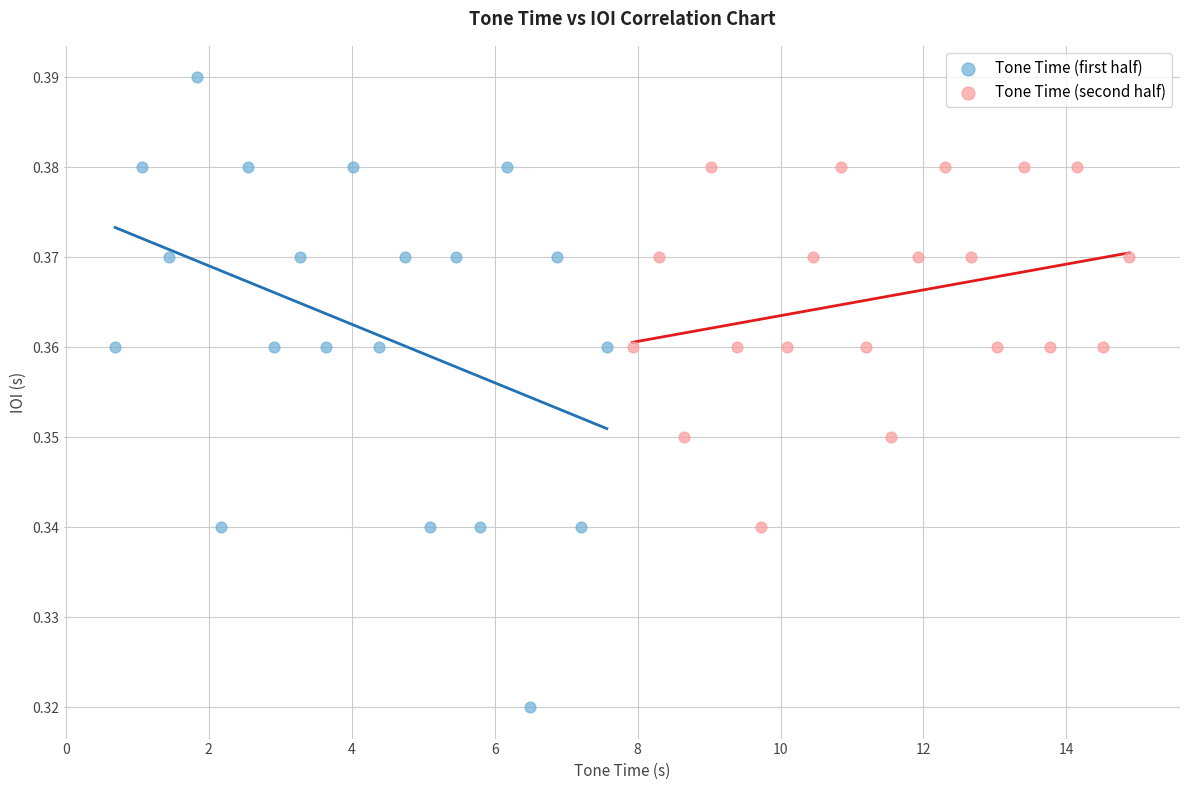

What are all the series names shown in the legend?

Tone Time (first half), Tone Time (second half)